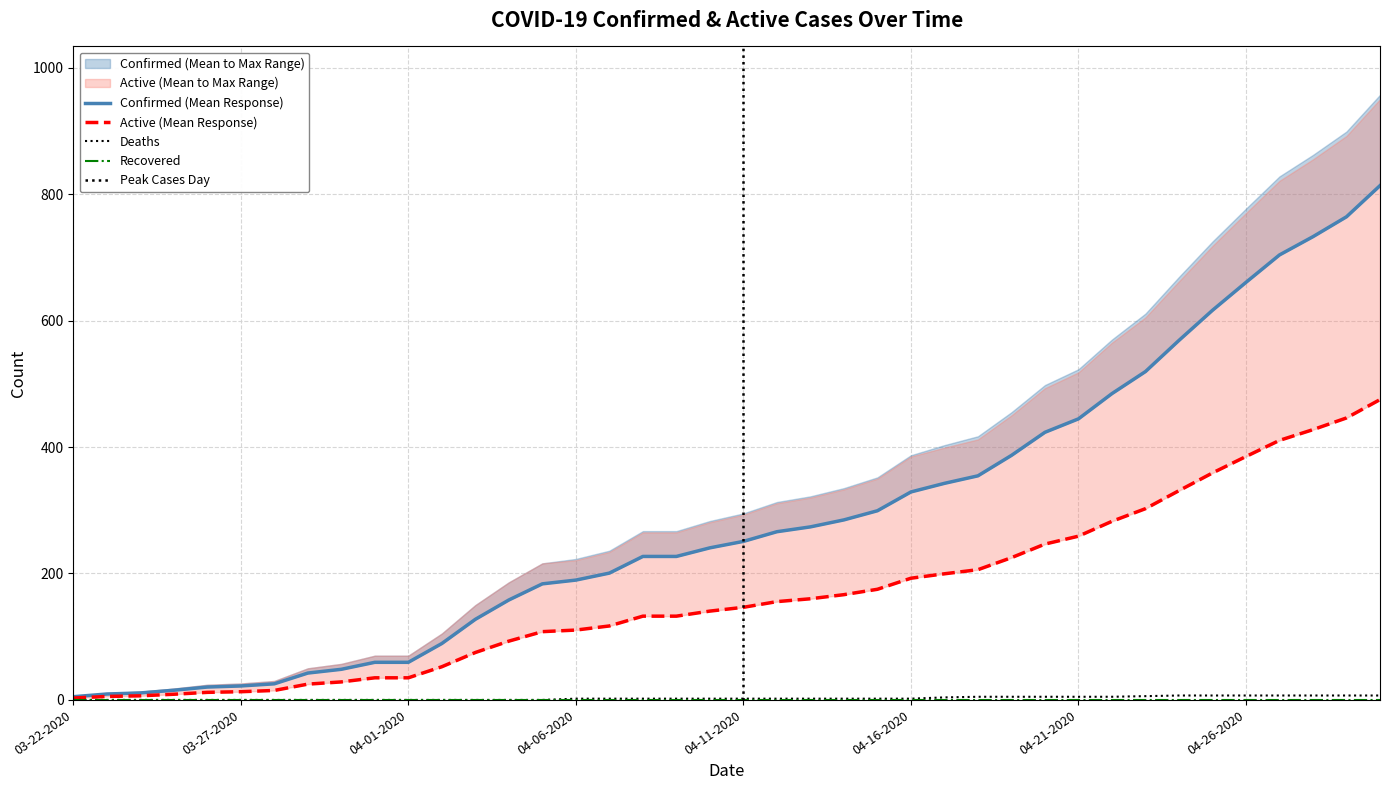

At which category is the sum across all series the highest?

04-30-2020